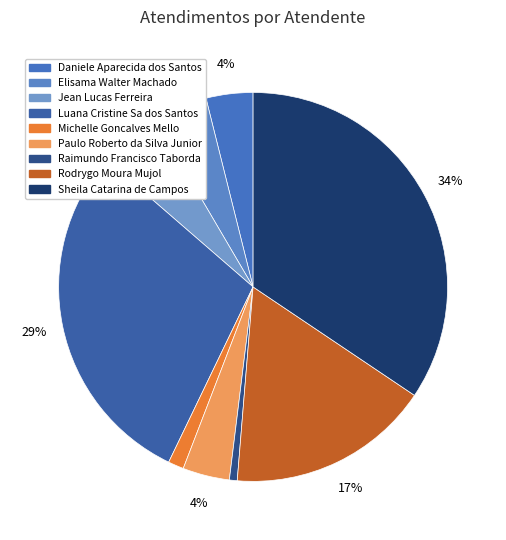

Which slice is the smallest?

Raimundo Francisco Taborda